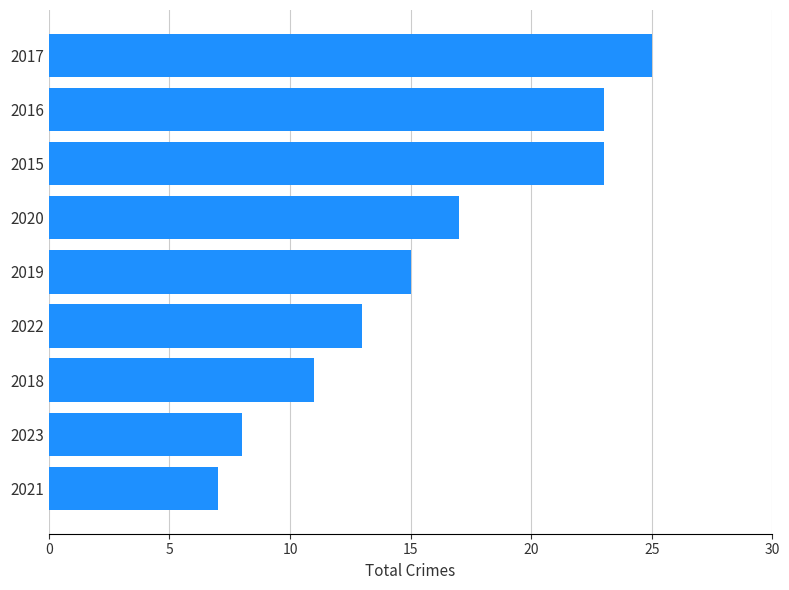

Reading bottom to top, list all the values displayed in this chart.

2021=7	2023=8	2018=11	2022=13	2019=15	2020=17	2015=23	2016=23	2017=25